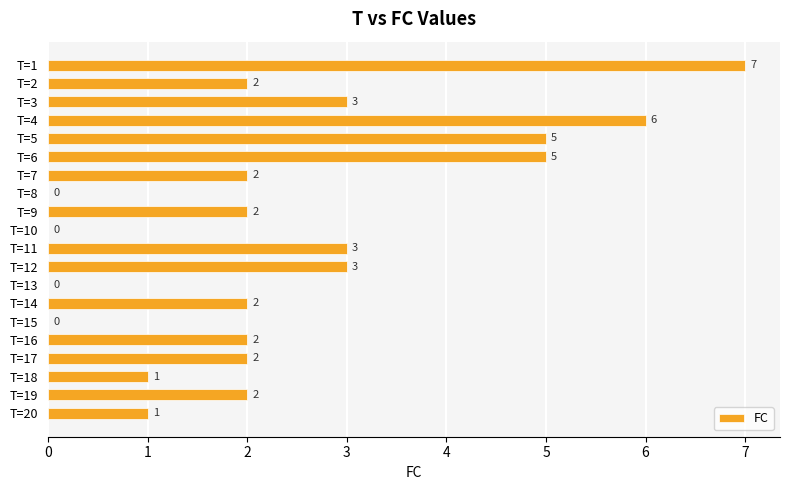

What is the change in value from T=1 to T=7?

-5